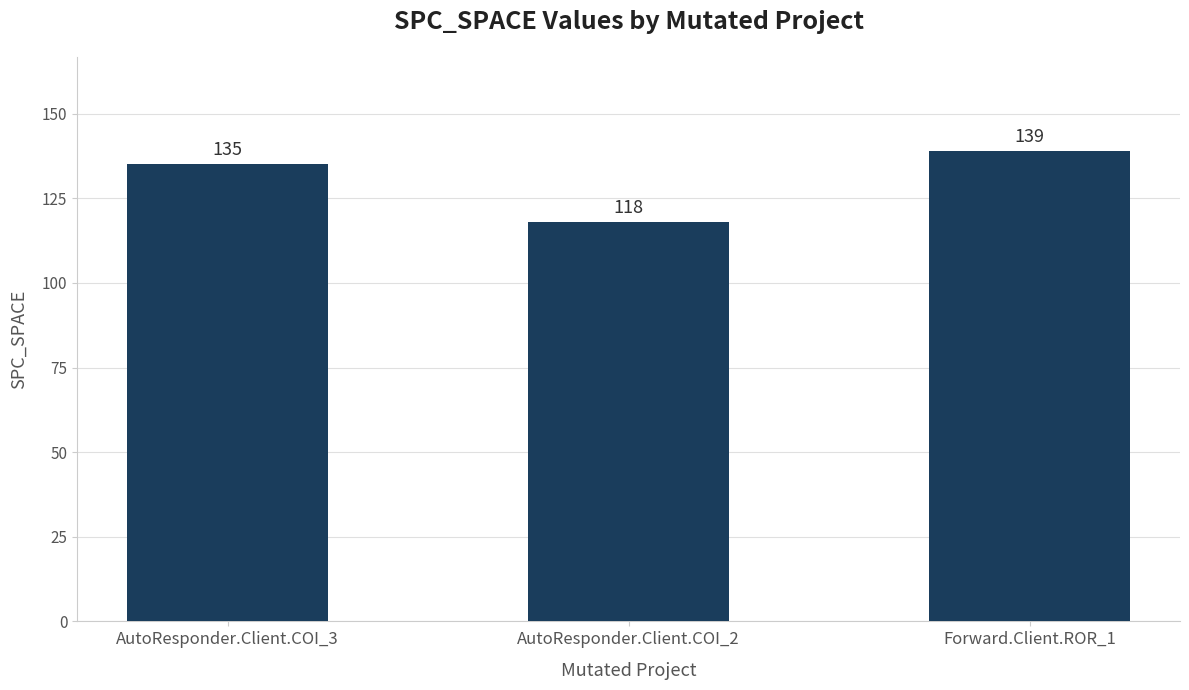

What is the label of the 1st bar from the left?

AutoResponder.Client.COI_3